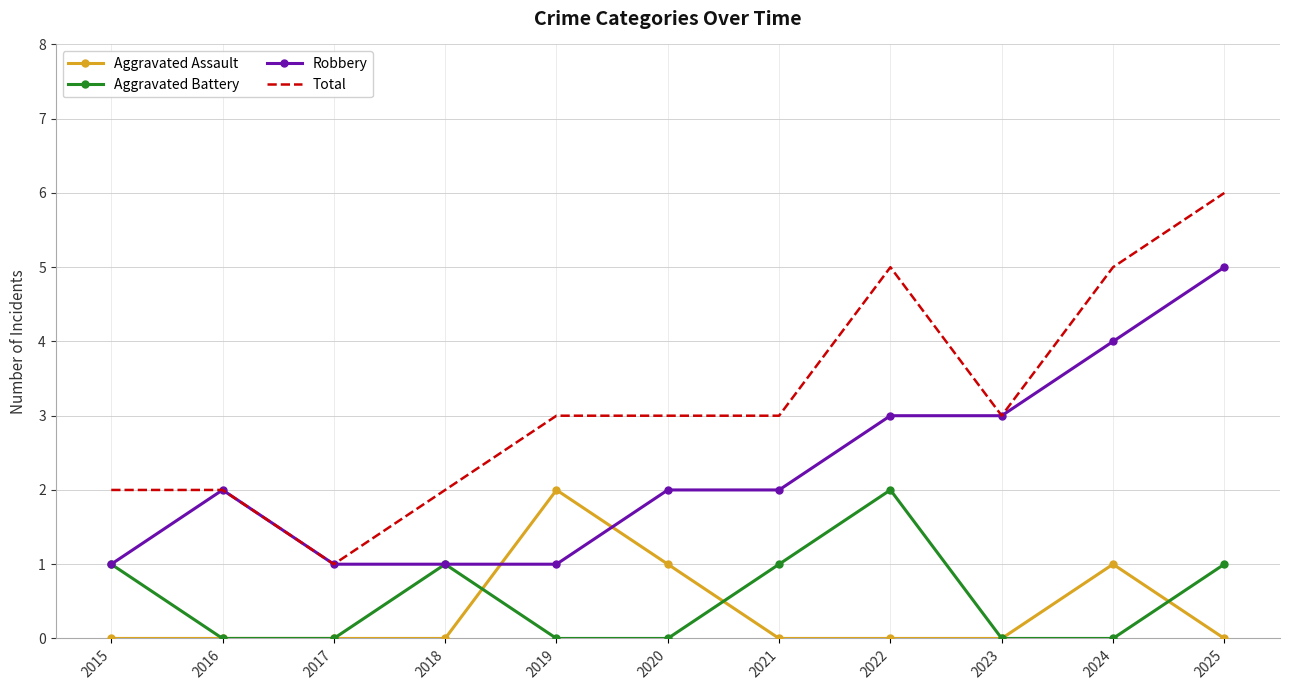

What is the difference between the highest and lowest values at 2019?

3